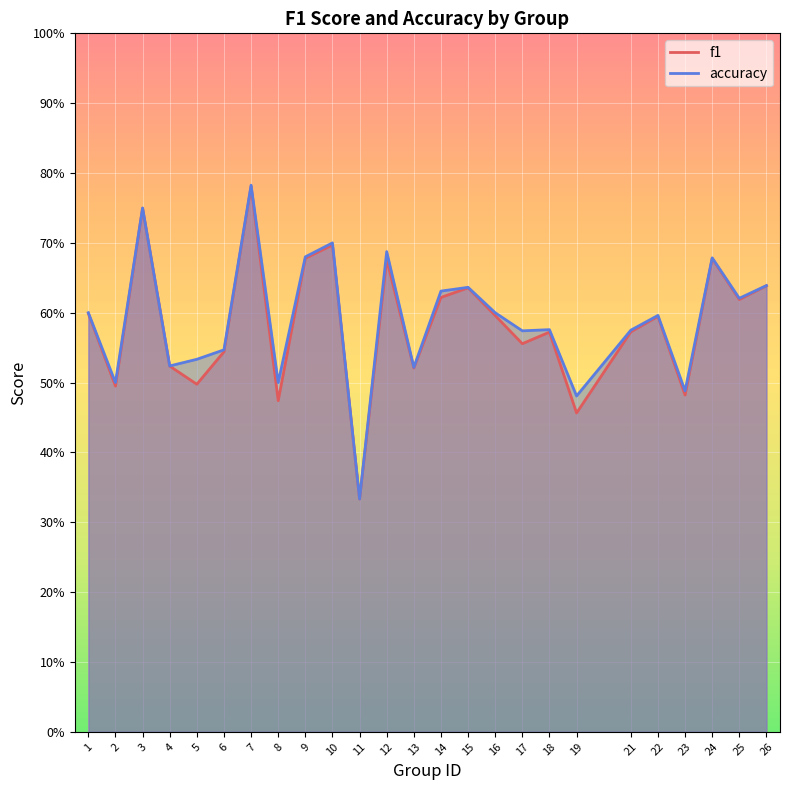

Reading left to right, what are all the values shown in this chart?

f1: 1=0.6	2=0.5	3=0.7	4=0.5	5=0.5	6=0.5	7=0.8	8=0.5	9=0.7	10=0.7	11=0.3	12=0.7	13=0.5	14=0.6	15=0.6	16=0.6	17=0.6	18=0.6	19=0.5	21=0.6	22=0.6	23=0.5	24=0.7	25=0.6	26=0.6
accuracy: 1=0.6	2=0.5	3=0.8	4=0.5	5=0.5	6=0.5	7=0.8	8=0.5	9=0.7	10=0.7	11=0.3	12=0.7	13=0.5	14=0.6	15=0.6	16=0.6	17=0.6	18=0.6	19=0.5	21=0.6	22=0.6	23=0.5	24=0.7	25=0.6	26=0.6